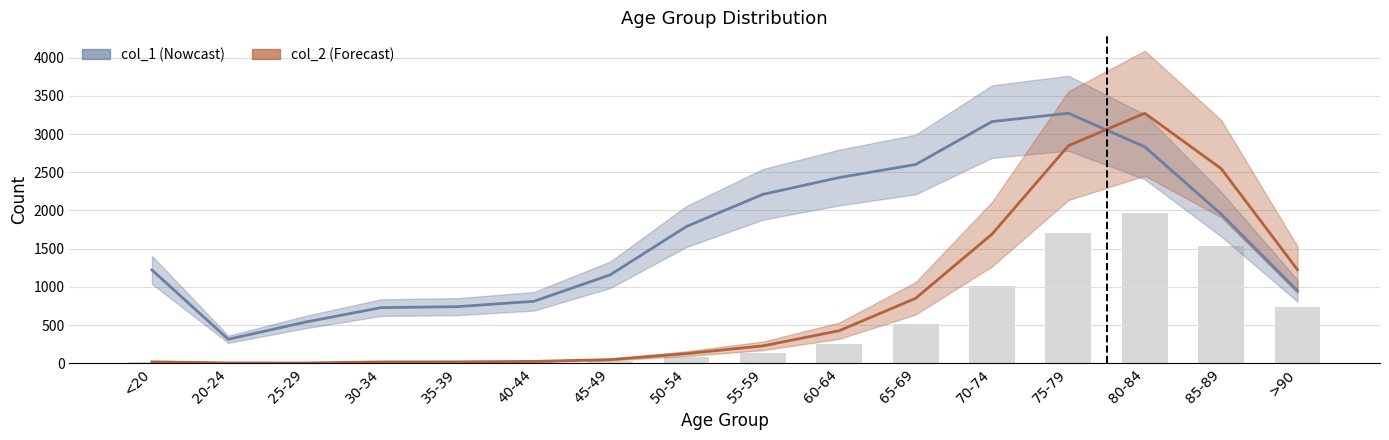

Reading right to left, list all the values displayed in this chart.

col_1: >90=948.7	85-89=1952.4	80-84=2833.4	75-79=3273.0	70-74=3163.5	65-69=2601.5	60-64=2431.2	55-59=2211.1	50-54=1790.8	45-49=1157.2	40-44=810.2	35-39=740.7	30-34=727.8	25-29=536.5	20-24=313.5	<20=1221.6
col_2: >90=1224.0	85-89=2548.0	80-84=3273.0	75-79=2848.0	70-74=1690.0	65-69=850.0	60-64=426.0	55-59=227.0	50-54=126.0	45-49=47.0	40-44=24.0	35-39=18.0	30-34=17.0	25-29=3.0	20-24=4.0	<20=18.0